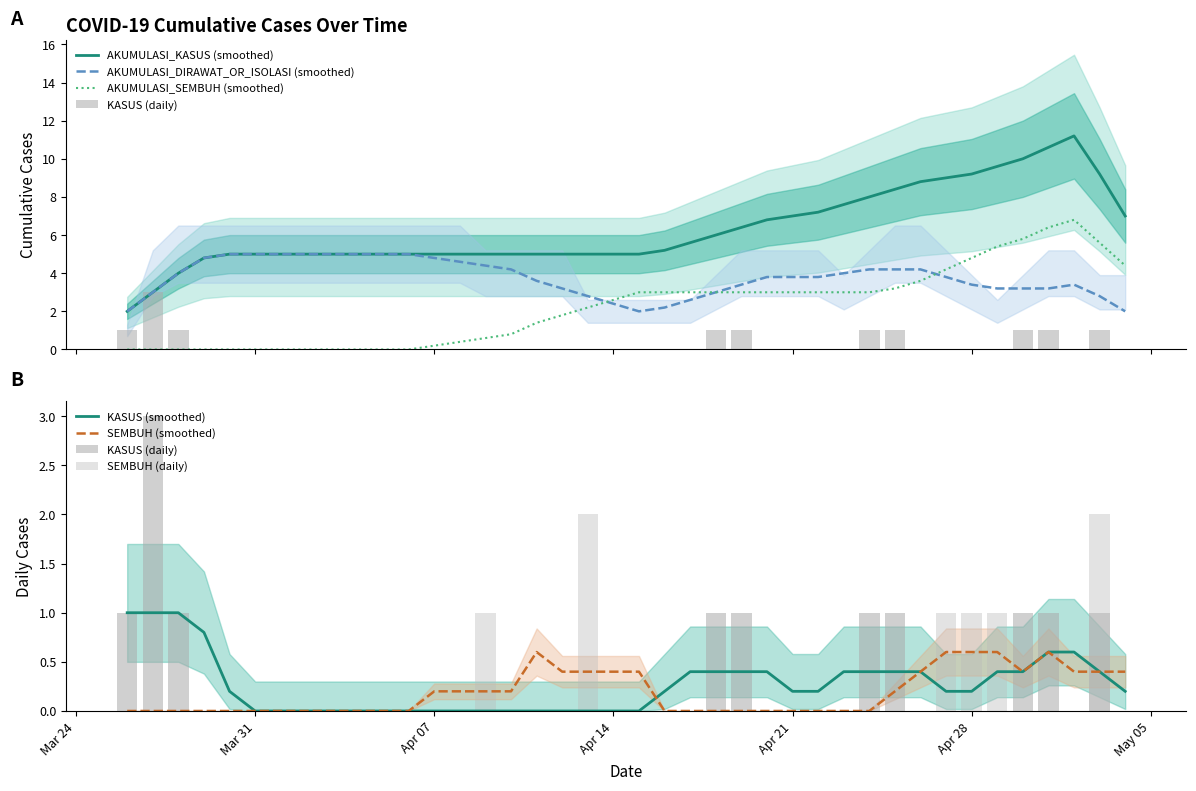

What is the minimum value for AKUMULASI_DIRAWAT_OR_ISOLASI (smoothed)?

2.0